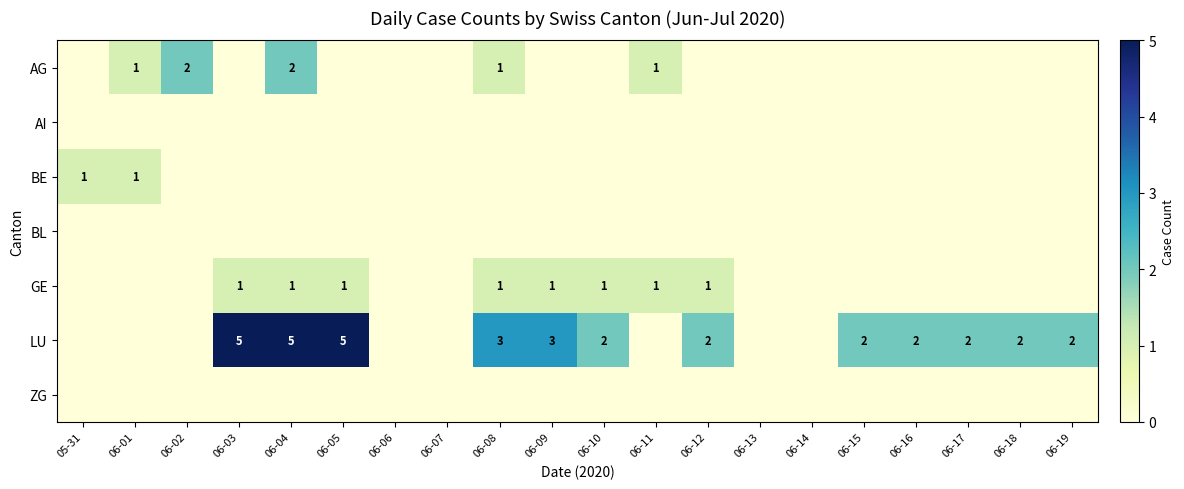

Is it true that BE equals 1 at 06-01?

True